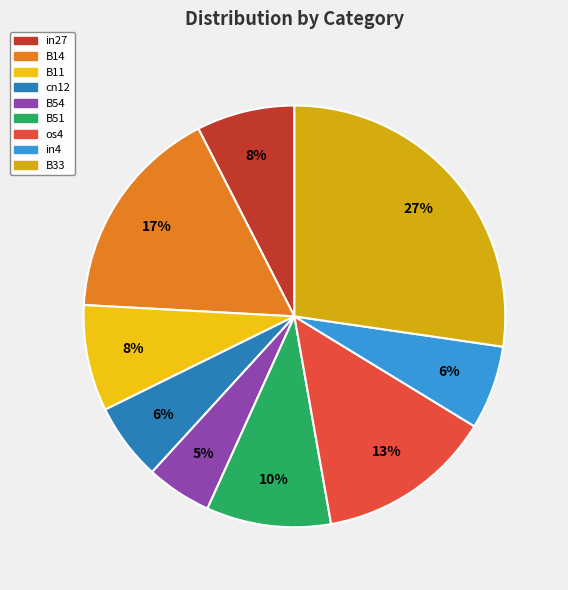

Is it true that in4 is 13% of the pie?

False